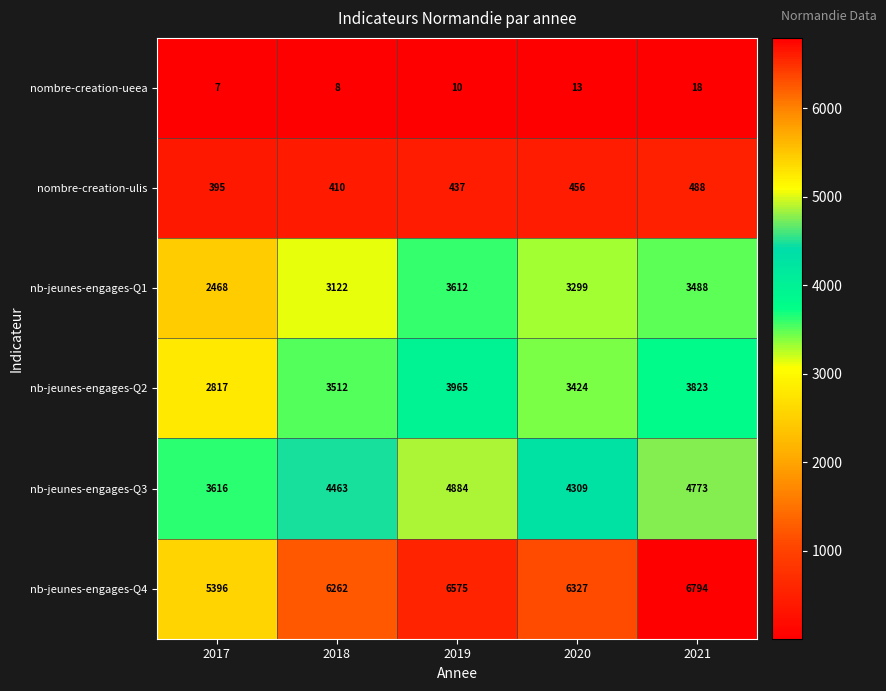

Reading left to right, transcribe all the data shown in this chart.

nombre-creation-ueea: 2017=7	2018=8	2019=10	2020=13	2021=18
nombre-creation-ulis: 2017=395	2018=410	2019=437	2020=456	2021=488
nb-jeunes-engages-Q1: 2017=2468	2018=3122	2019=3612	2020=3299	2021=3488
nb-jeunes-engages-Q2: 2017=2817	2018=3512	2019=3965	2020=3424	2021=3823
nb-jeunes-engages-Q3: 2017=3616	2018=4463	2019=4884	2020=4309	2021=4773
nb-jeunes-engages-Q4: 2017=5396	2018=6262	2019=6575	2020=6327	2021=6794